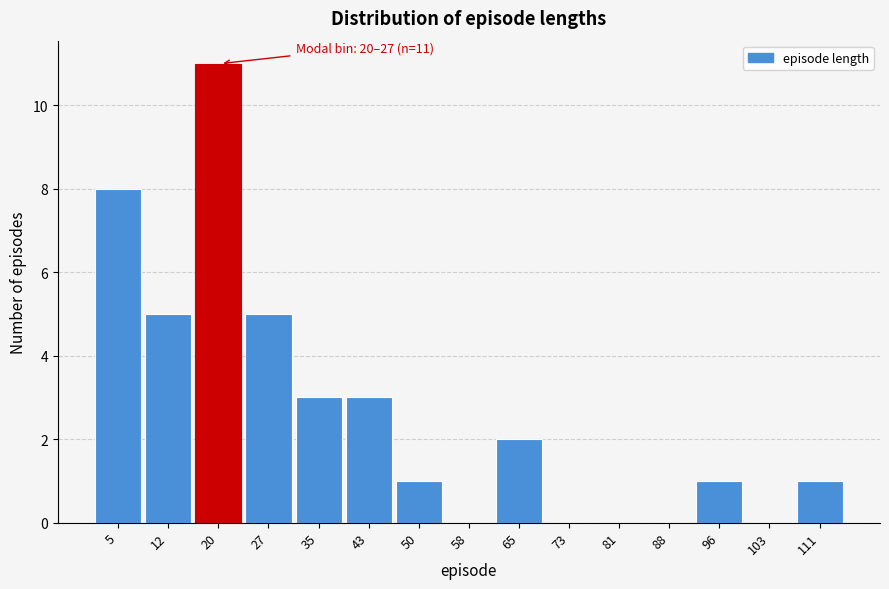

Reading left to right, extract all data points from this chart.

5=8	12=5	20=11	27=5	35=3	43=3	50=1	58=0	65=2	73=0	81=0	88=0	96=1	103=0	111=1